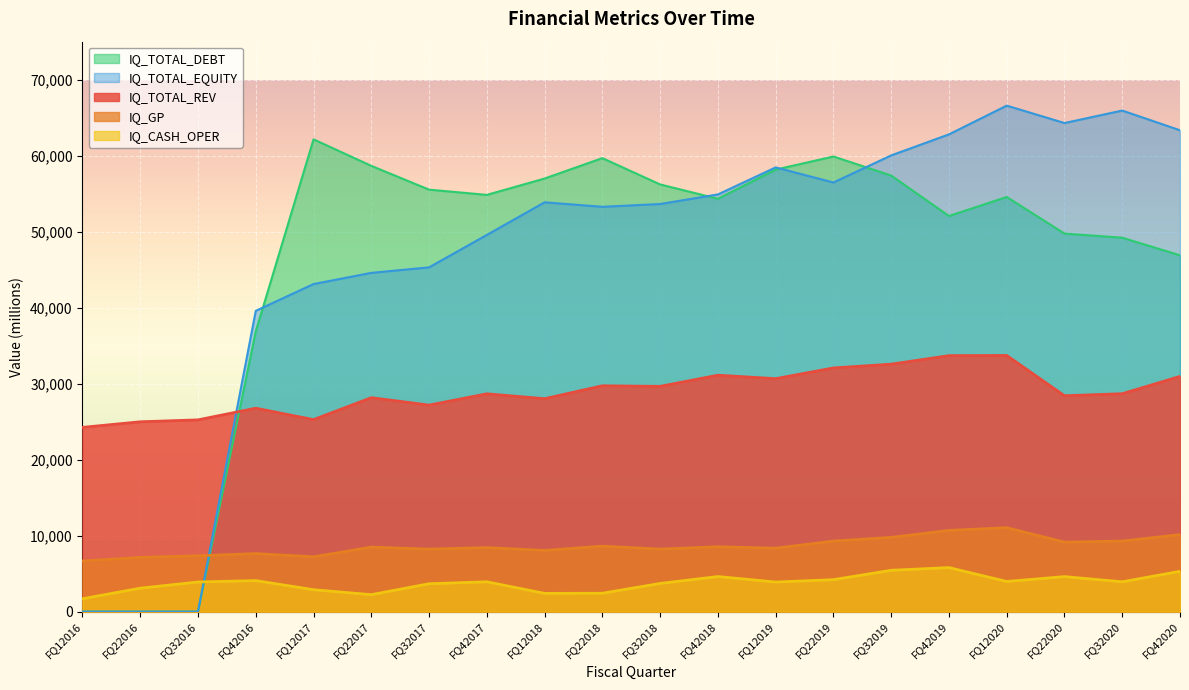

Which series has the largest range (max minus min)?

IQ_TOTAL_EQUITY